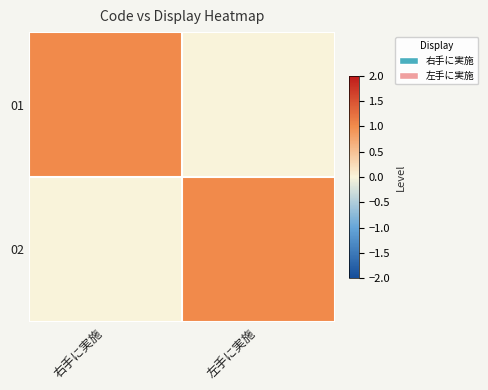

At which category is the sum across all series the highest?

右手に実施